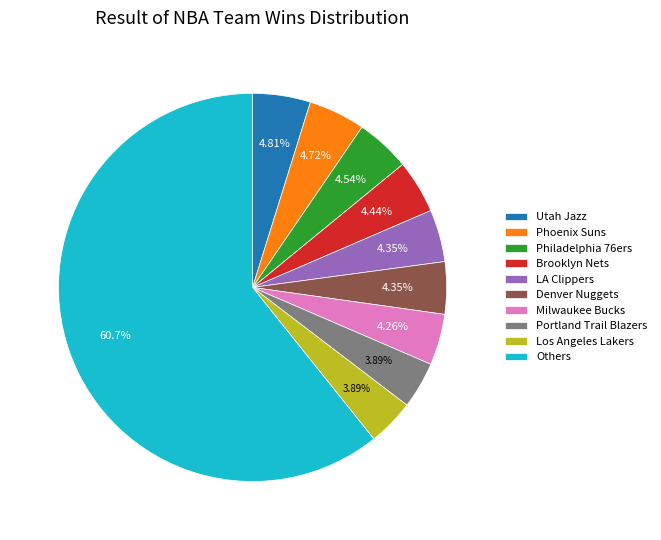

Count the number of slices in the pie.

10